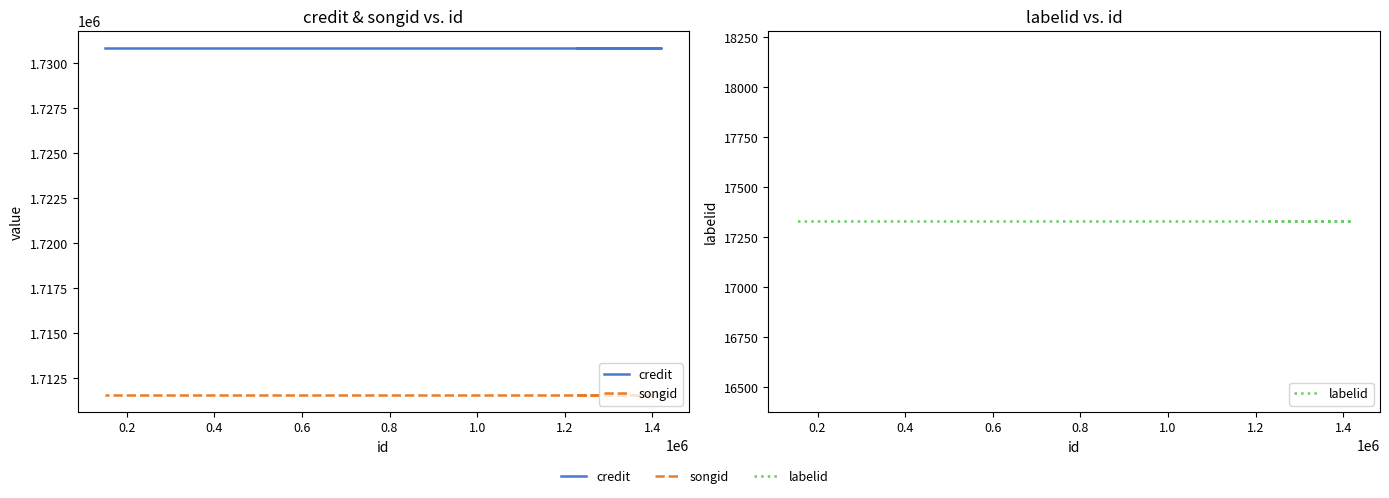

Which series changed the most between 1.0 and 1.2?

credit